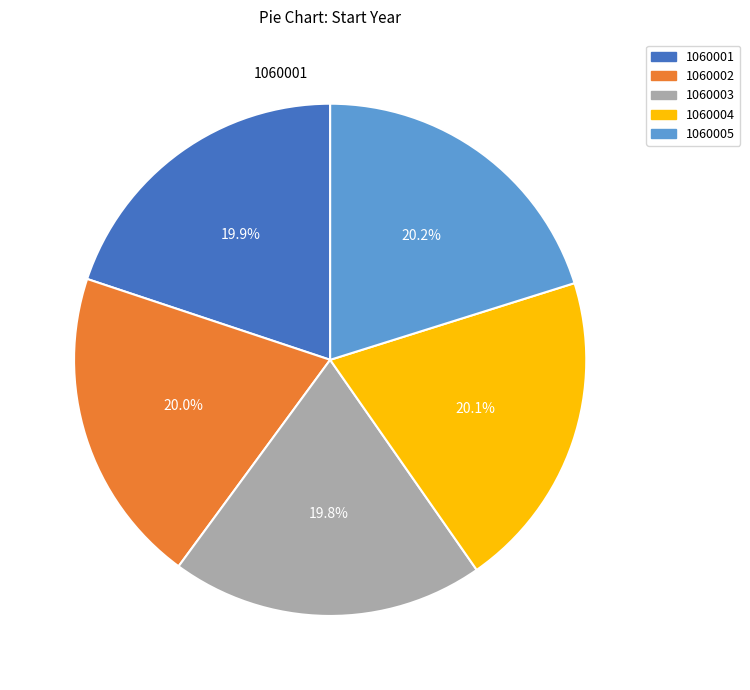

Approximately how many times larger is the value at 1060004 compared to 1060003?

1.0